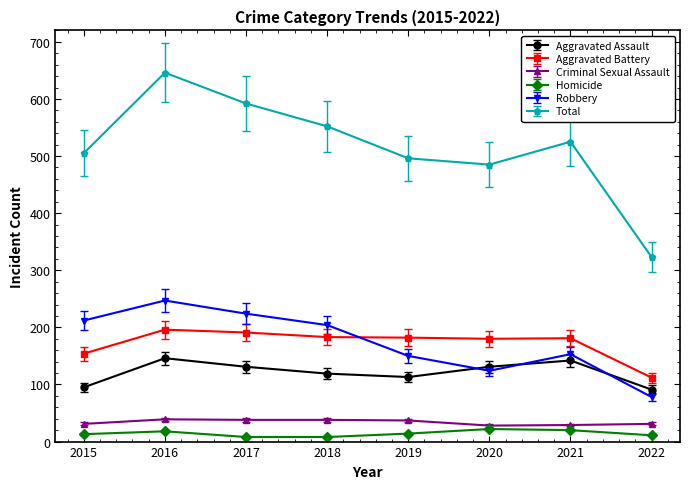

At 2020, list the series in order from largest to smallest.

Total, Aggravated Battery, Aggravated Assault, Robbery, Criminal Sexual Assault, Homicide